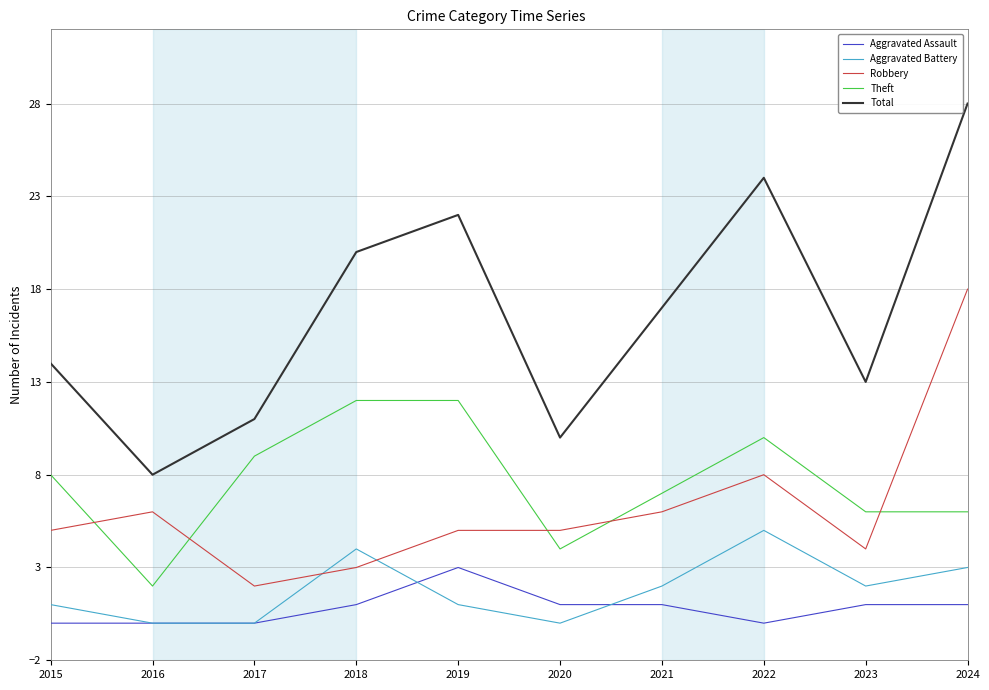

Which series has the largest range (max minus min)?

Total